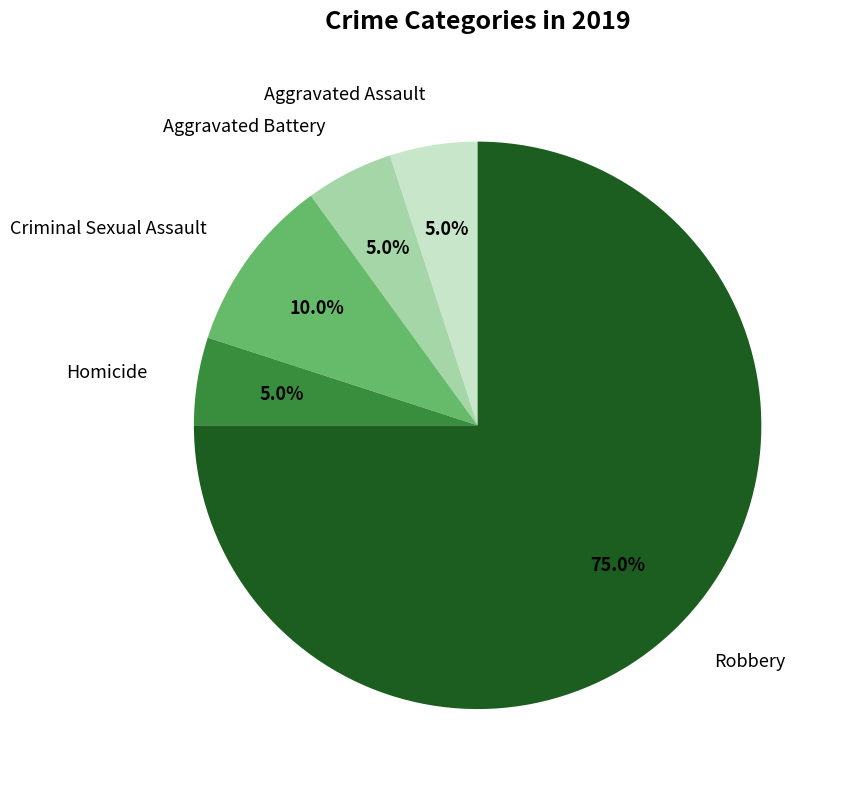

How many slices are in this pie chart?

5